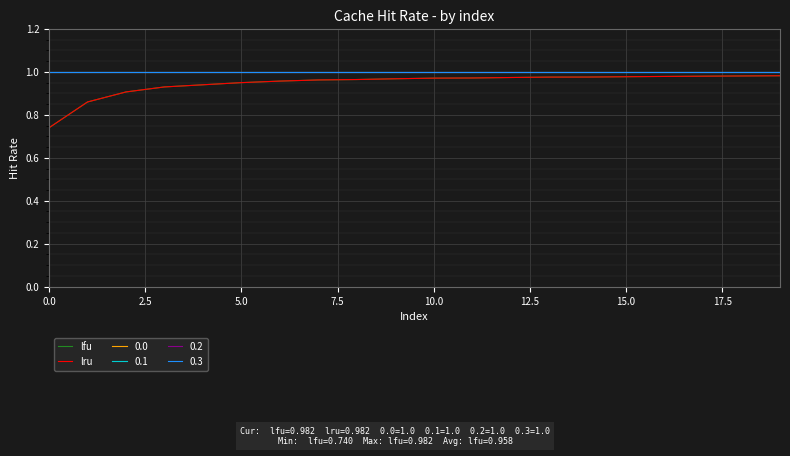

Is this an area chart (filled region under the line)?

No